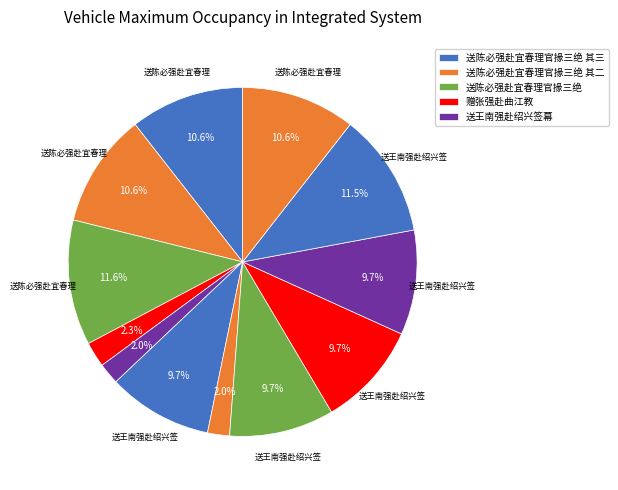

Count the number of slices in the pie.

12